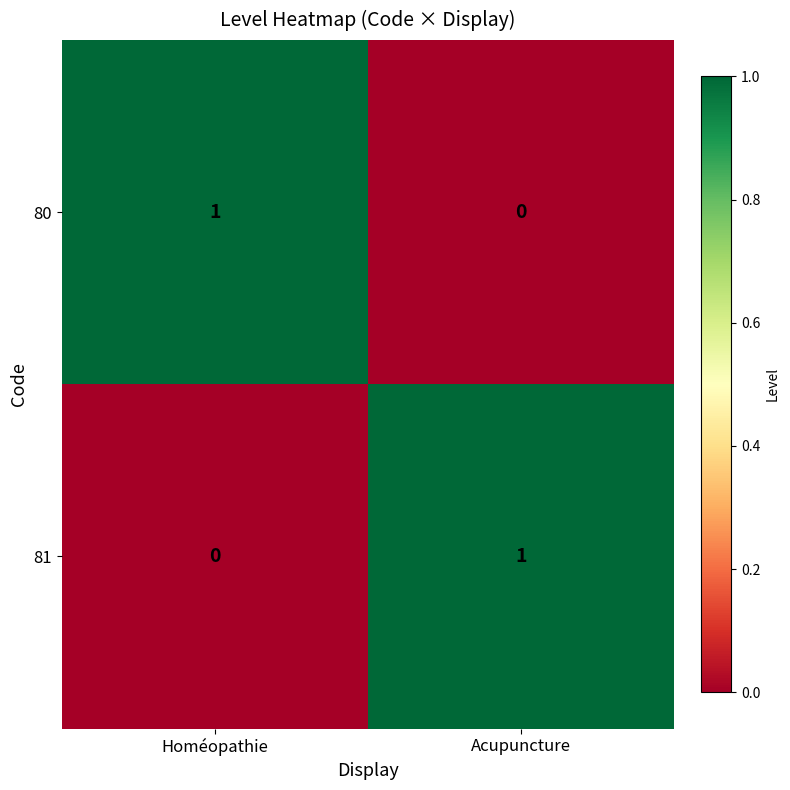

Reading left to right, list all the values displayed in this chart.

80: 1	0
81: 0	1